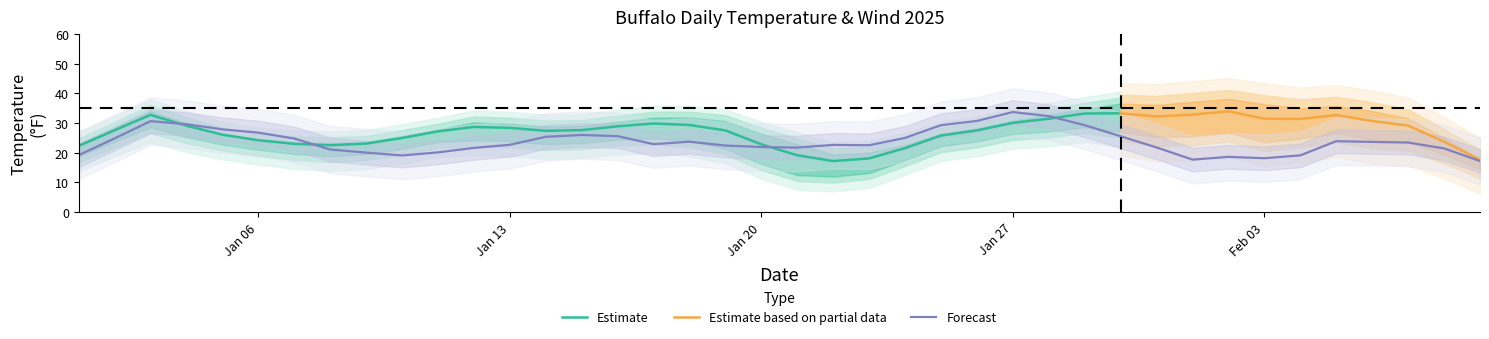

What is the minimum value for Estimate?

17.2